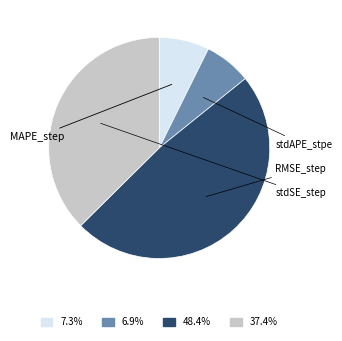

How many segments does this pie chart have?

4